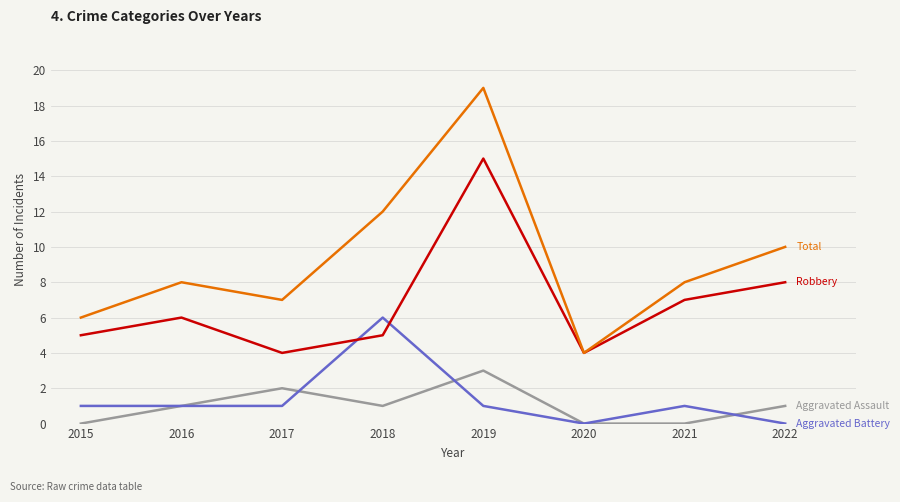

What is the spread (max minus min) of values at 2015?

6